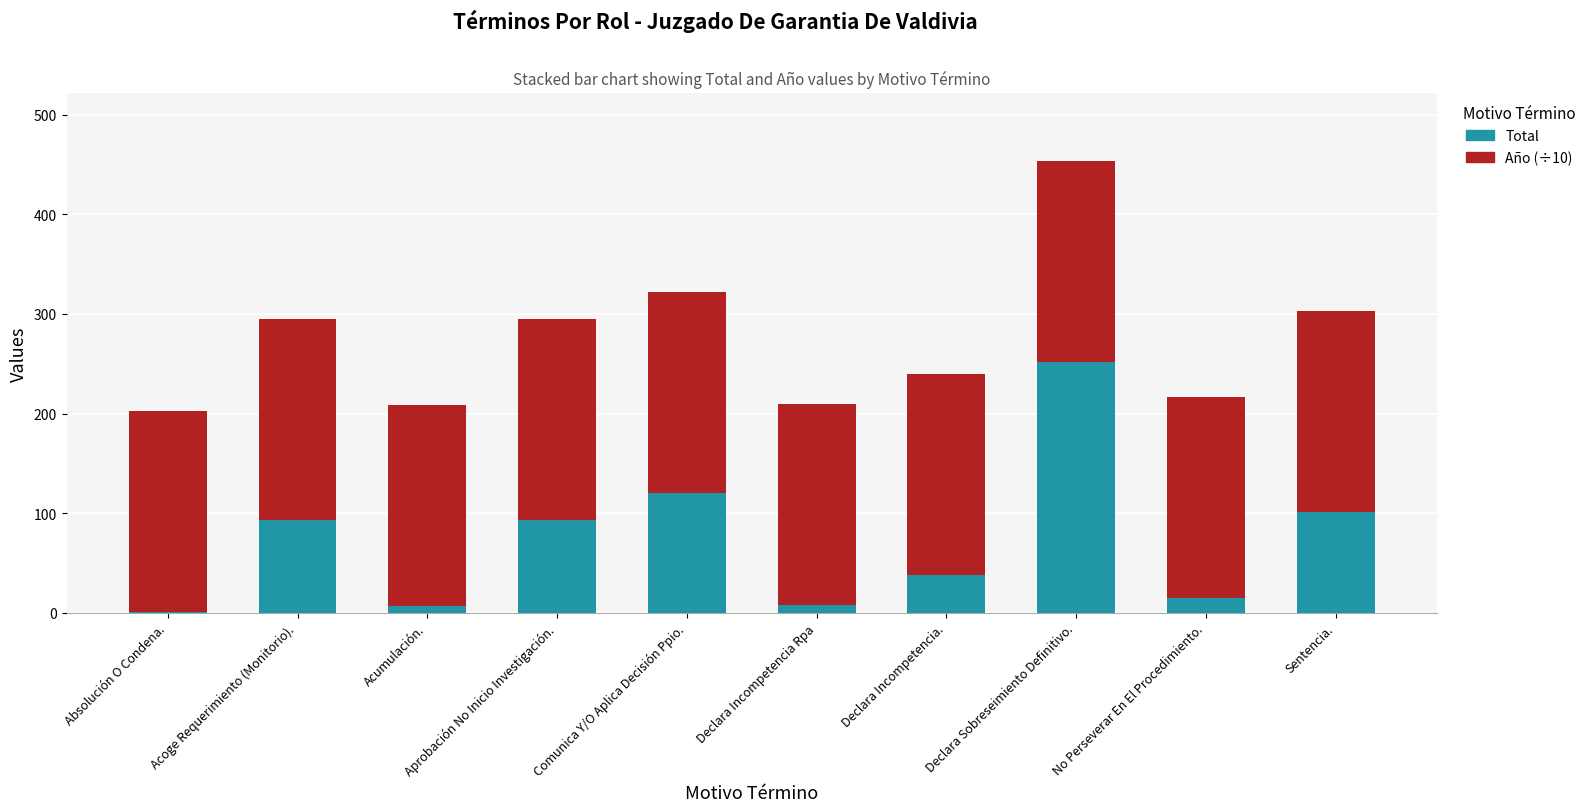

What is the maximum value for Total?

252.0